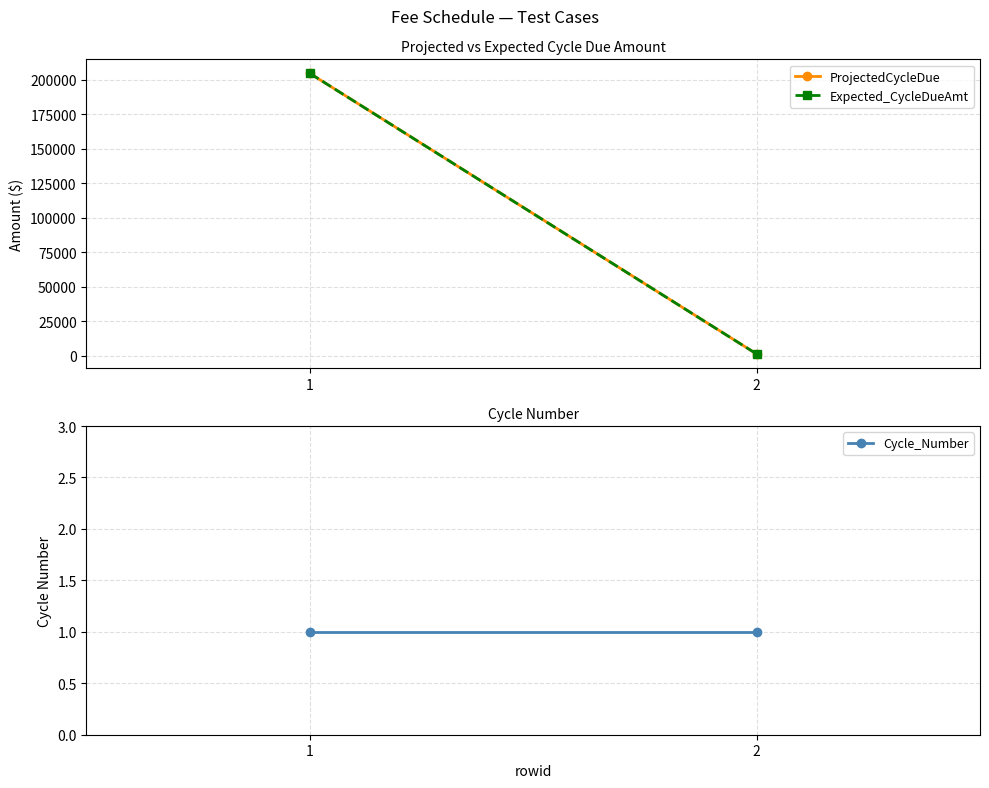

How many lines are shown in the chart?

3